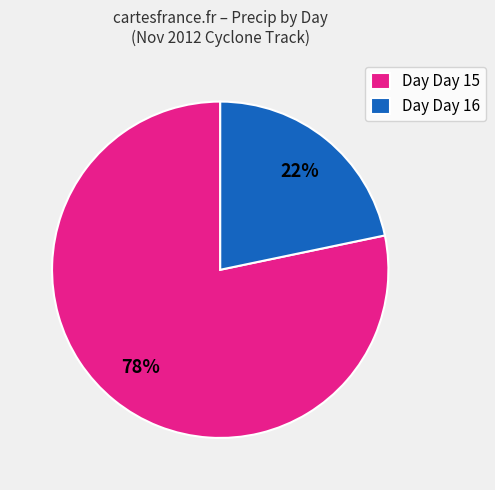

Which slice represents more than half of the pie?

Day Day 15